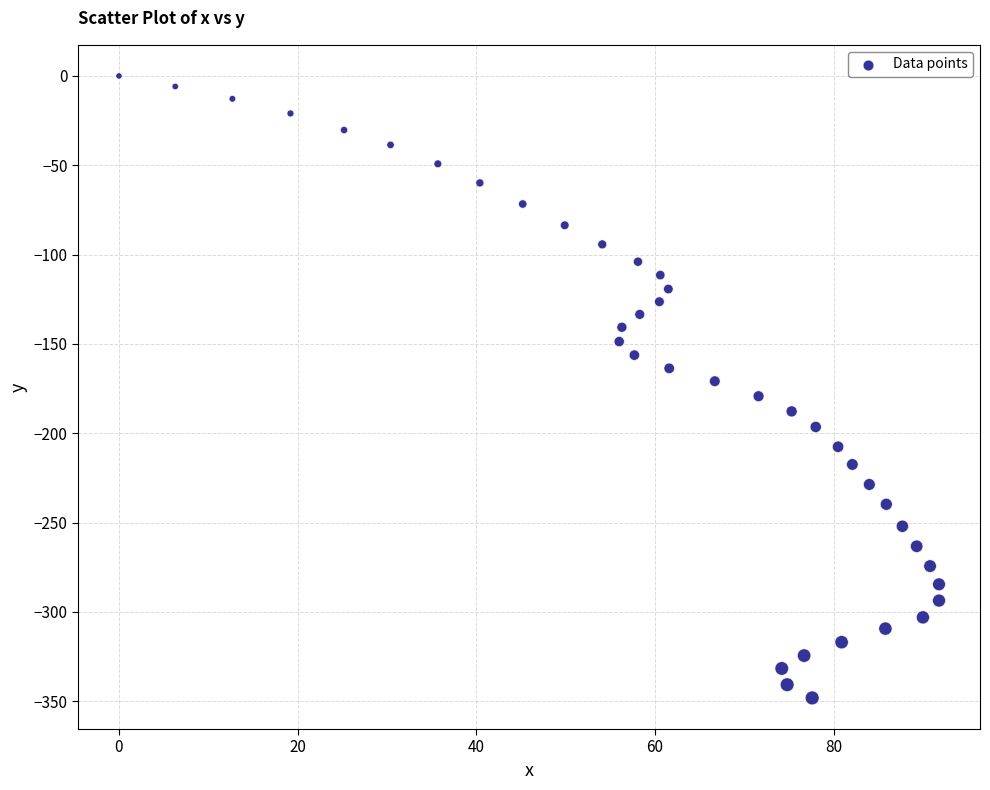

What is the range of X values (max minus min)?

91.8